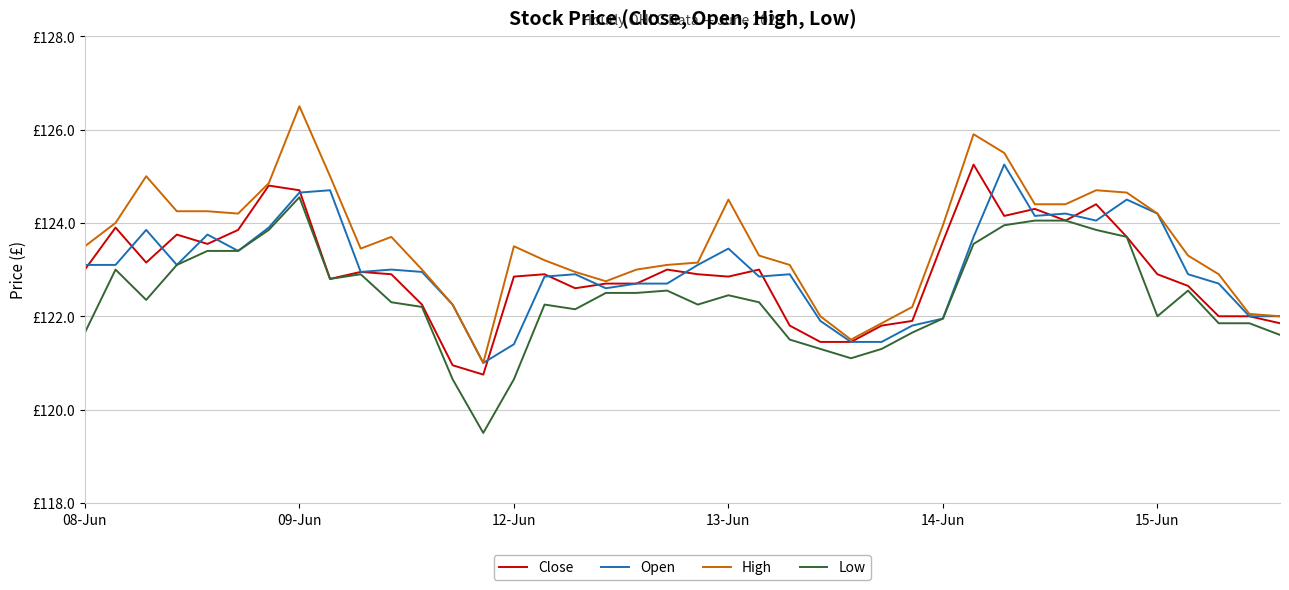

Is this an area chart (filled region under the line)?

No